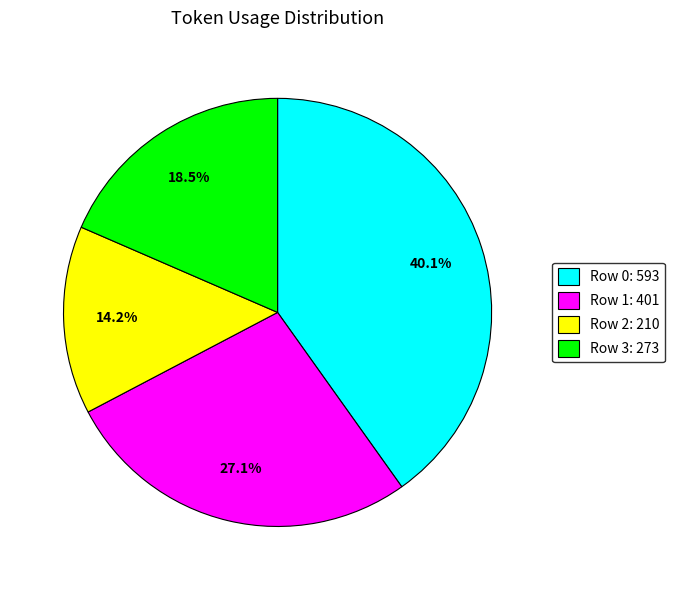

True or false: Row 2 accounts for 26% of the total.

False